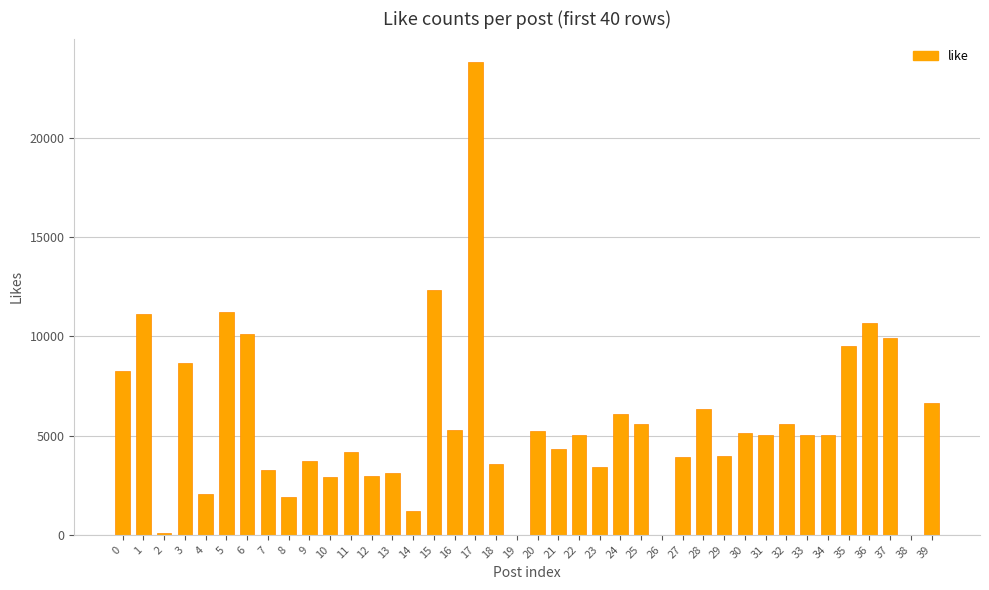

How many series are shown in this chart?

1